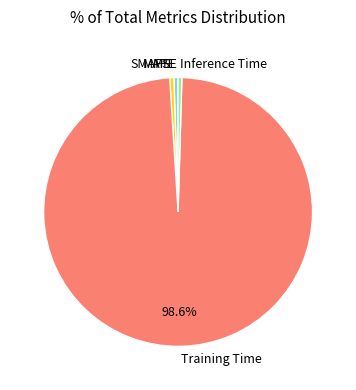

Which category has the biggest portion of the pie?

Training Time